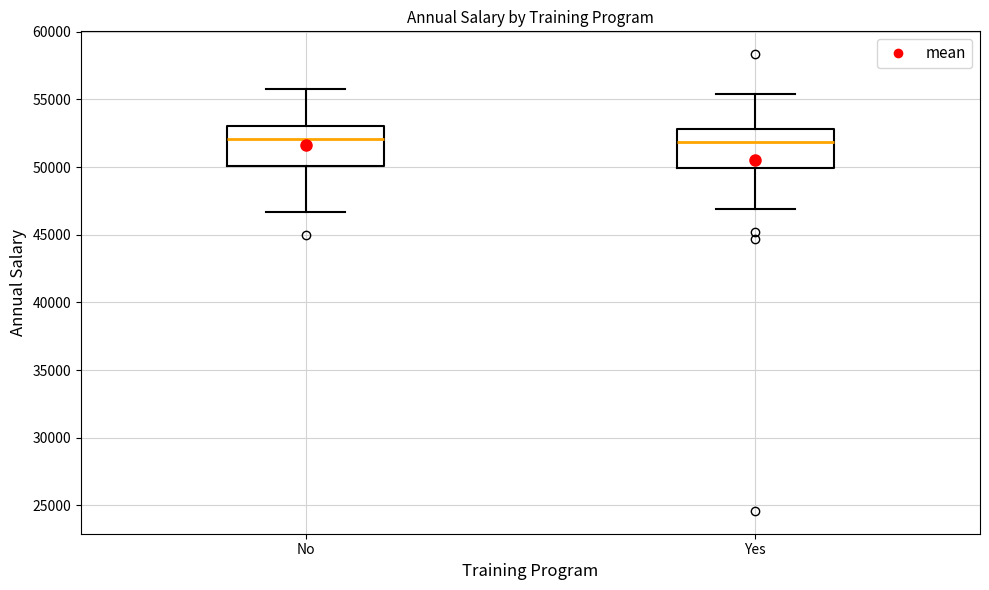

Where does the median line of the box for No sit on the y-axis? The values are not printed on the chart, so give them approximately, as read against the axis.

52000